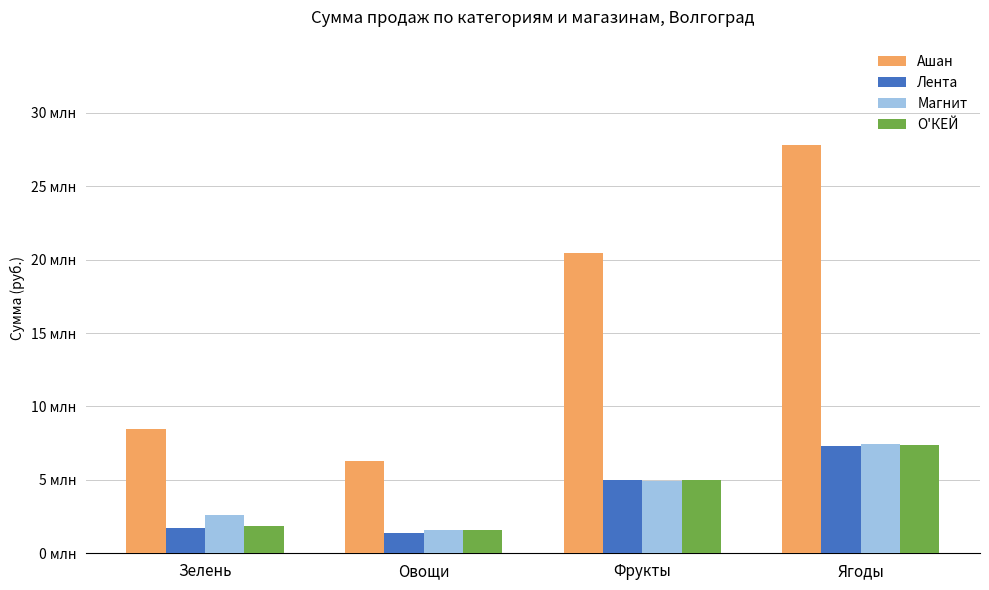

What are all the series names shown in the legend?

Ашан, Лента, Магнит, О'КЕЙ